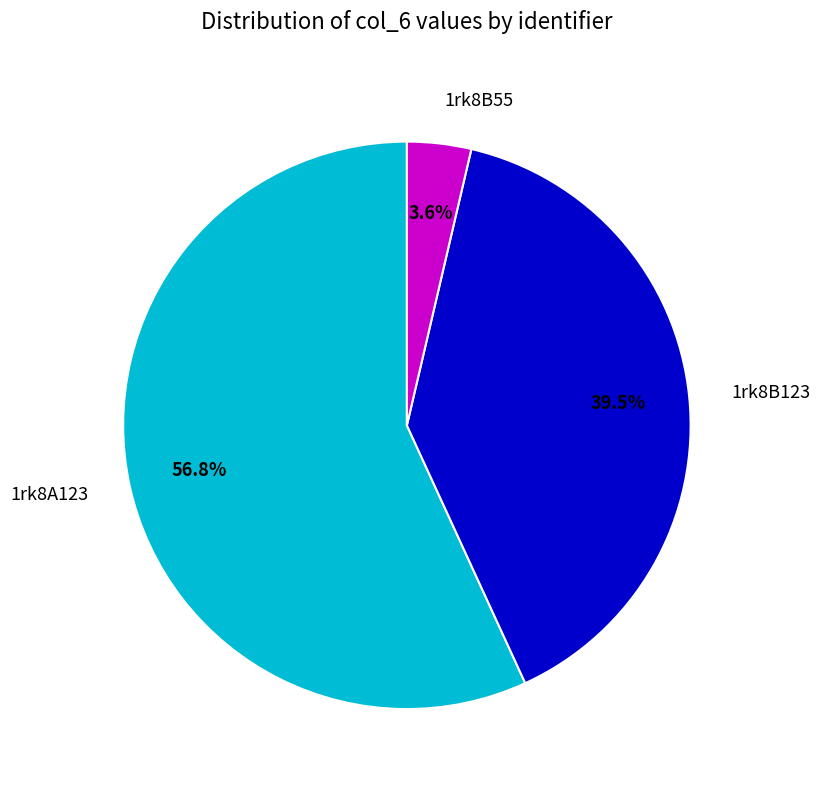

Is the sum of 1rk8B123 and 1rk8A123 greater than half?

Yes